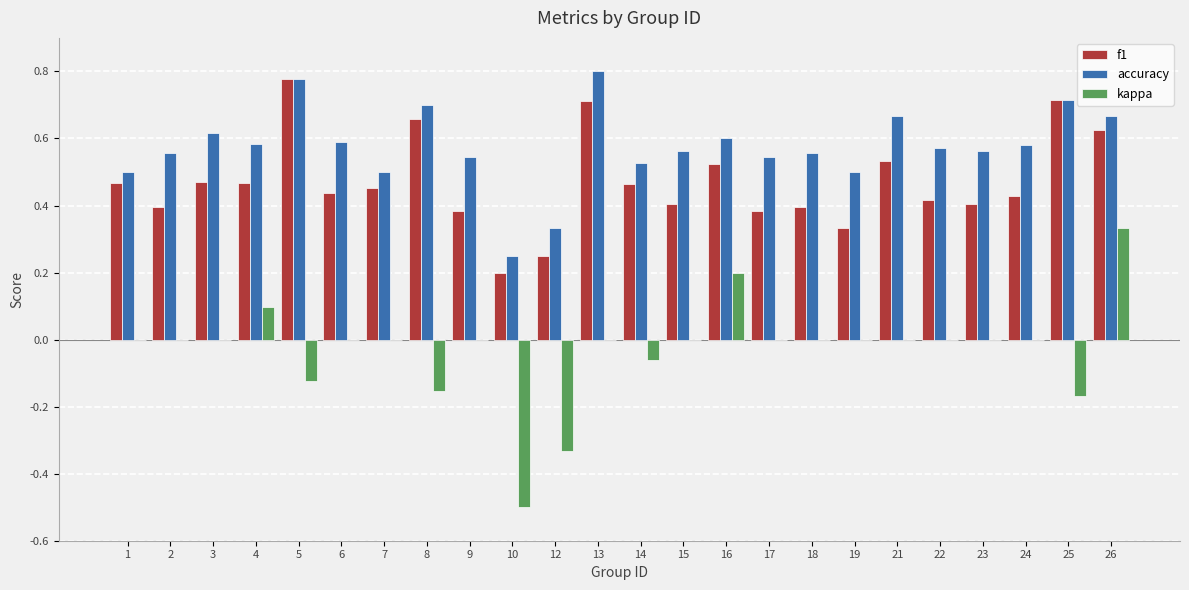

Which series changed the most between 5 and 6?

f1